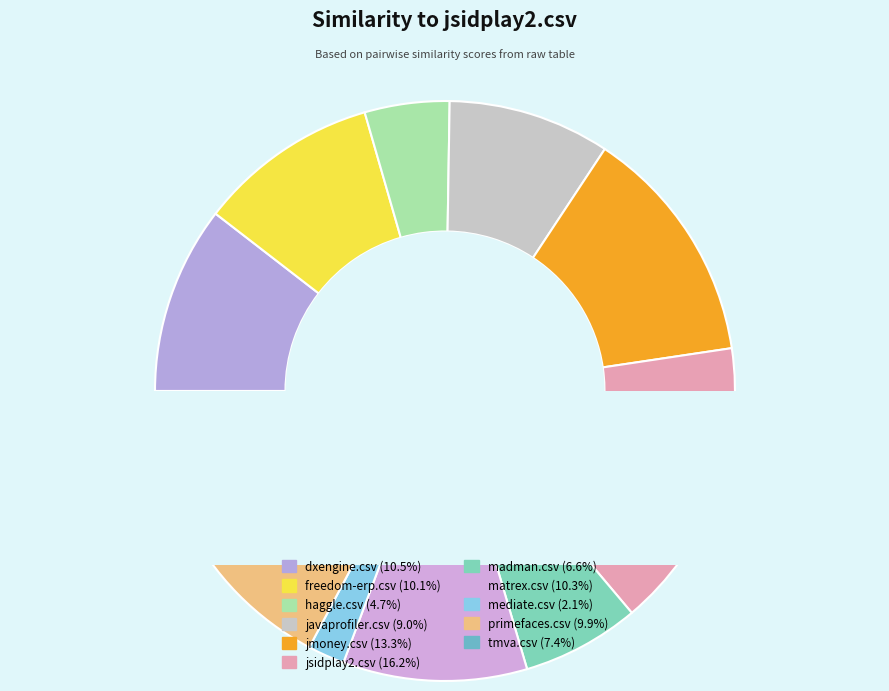

To the nearest percent, what percentage of the pie is tmva.csv?

7%